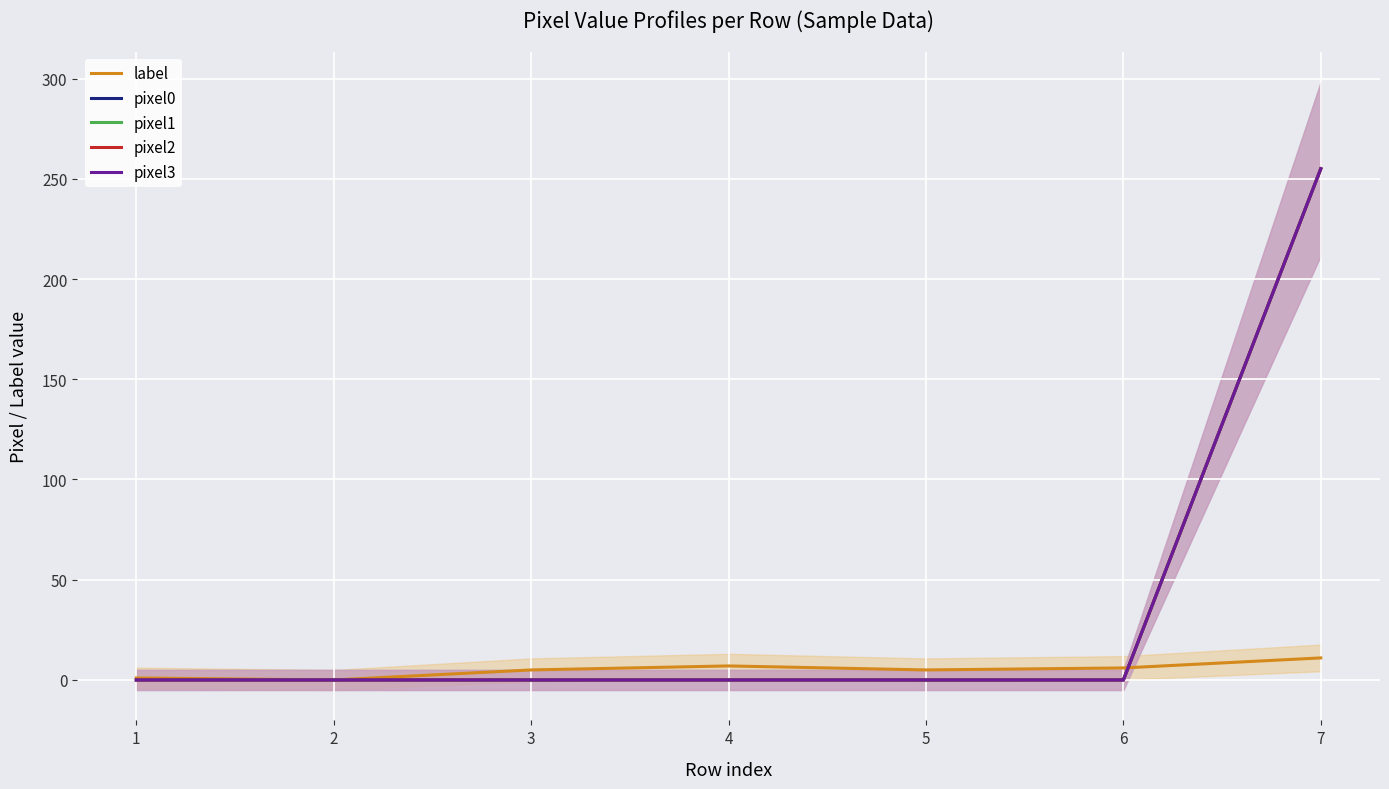

What is the sum of all pixel3 values?

255